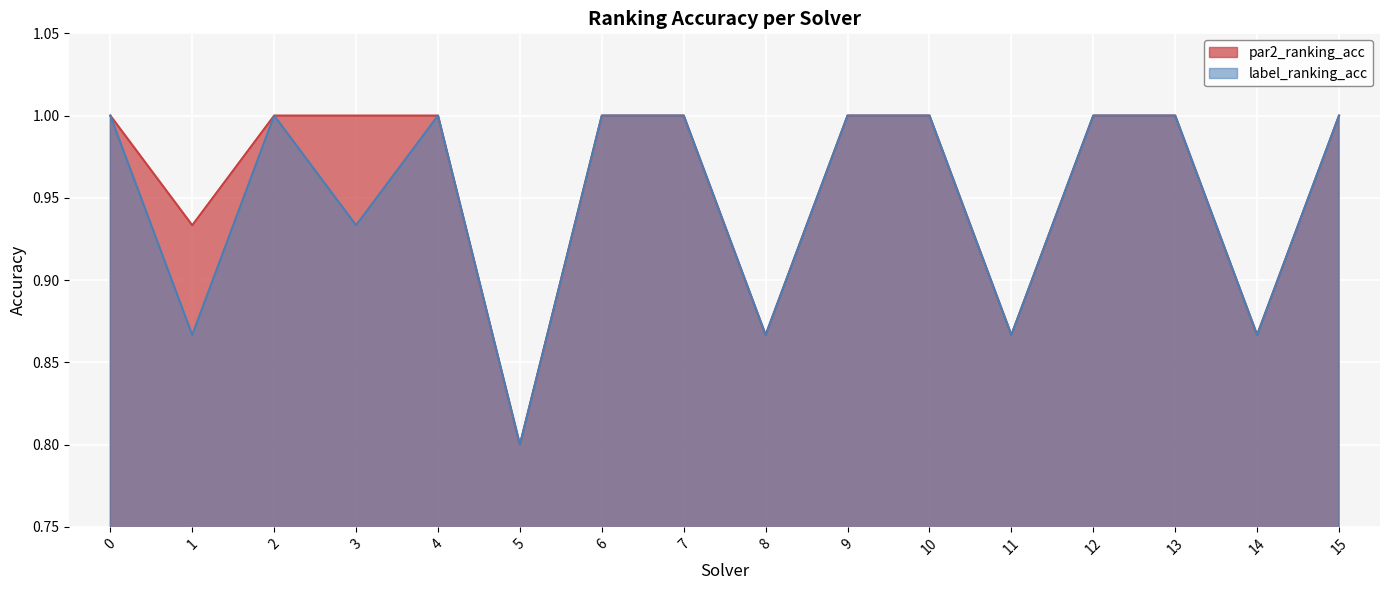

True or false: label_ranking_acc has a value of 1.4 at 11.

False